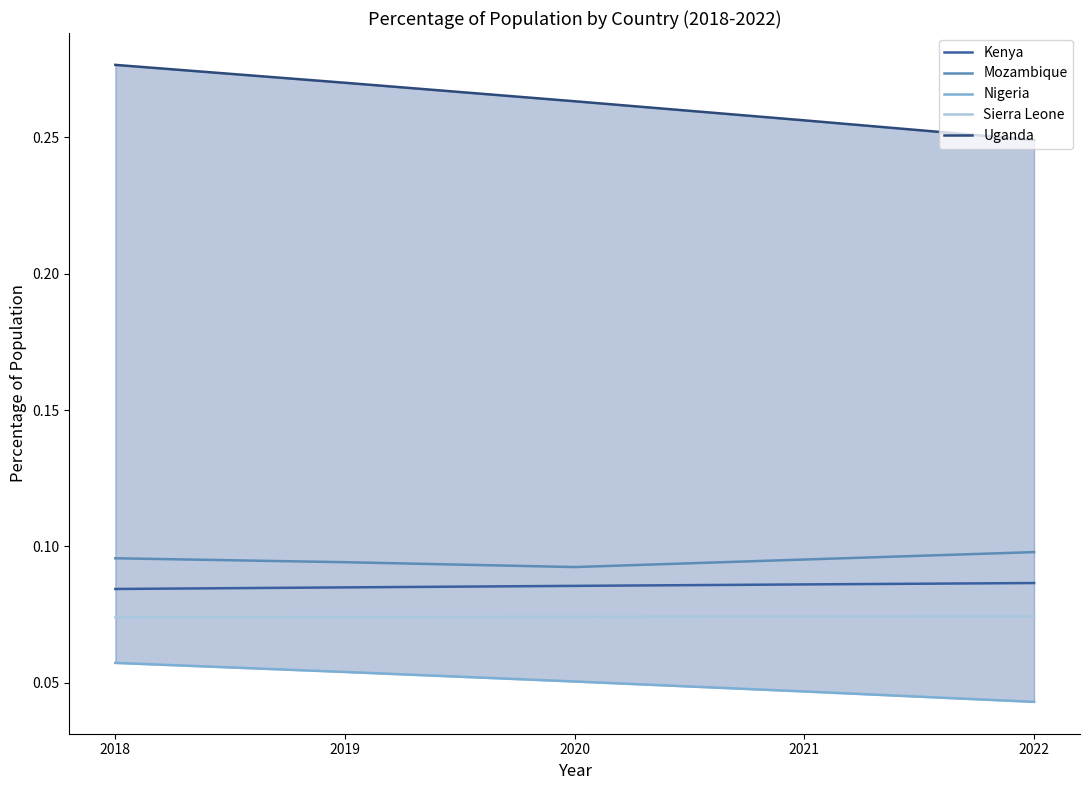

List the labels in order of Kenya value, smallest first.

2018, 2019, 2020, 2021, 2022